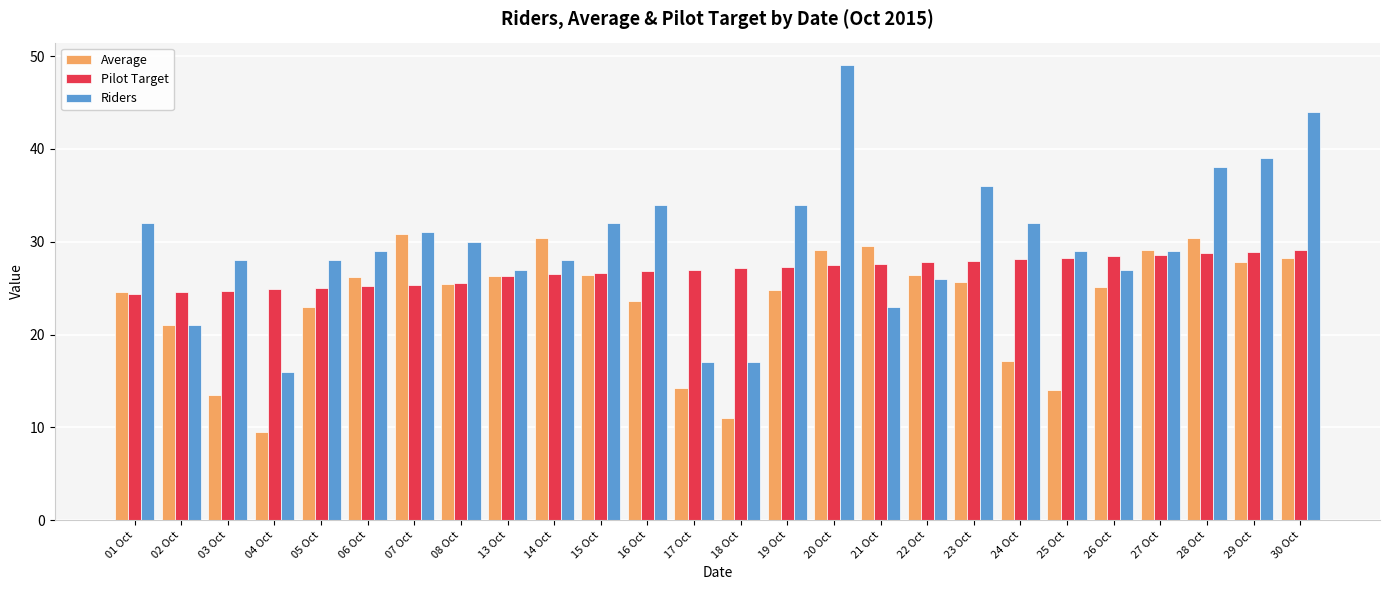

Which category has the highest value across all series?

20 Oct